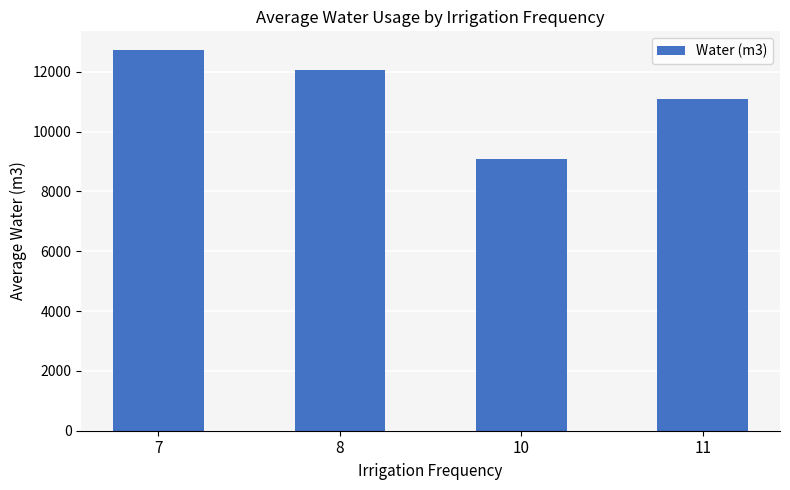

What is the greatest value displayed?

12715.9